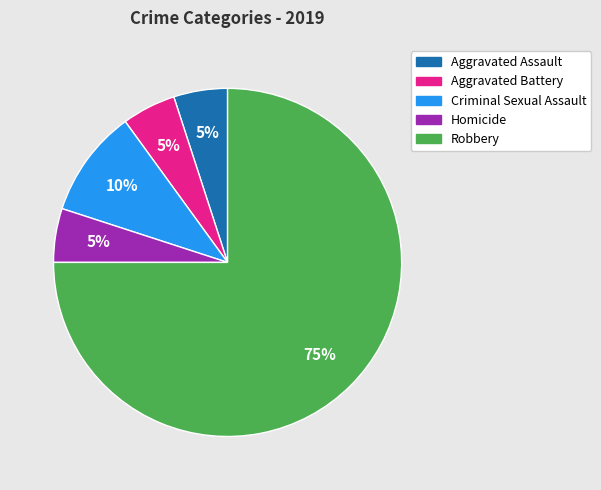

To the nearest percent, what percentage of the pie is Aggravated Battery?

5%